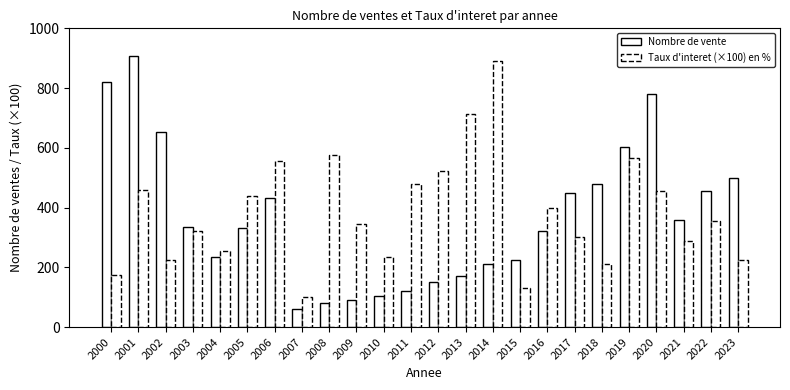

Read the Nombre de vente value at 2023.

500.0